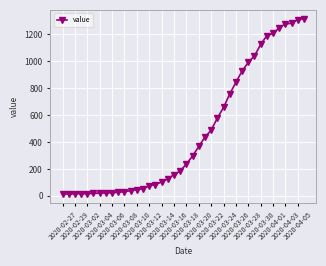

Does the chart have visible grid lines?

Yes